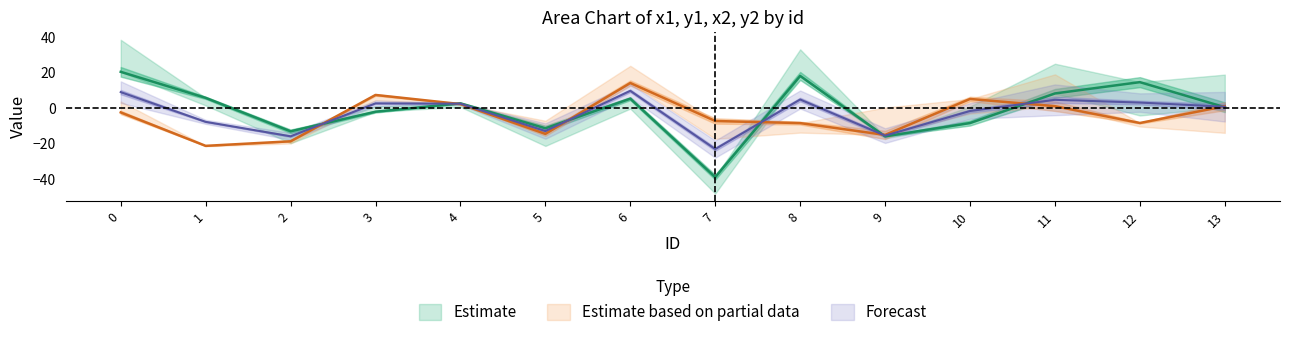

True or false: x2 has a value of -14.5 at 5.

True